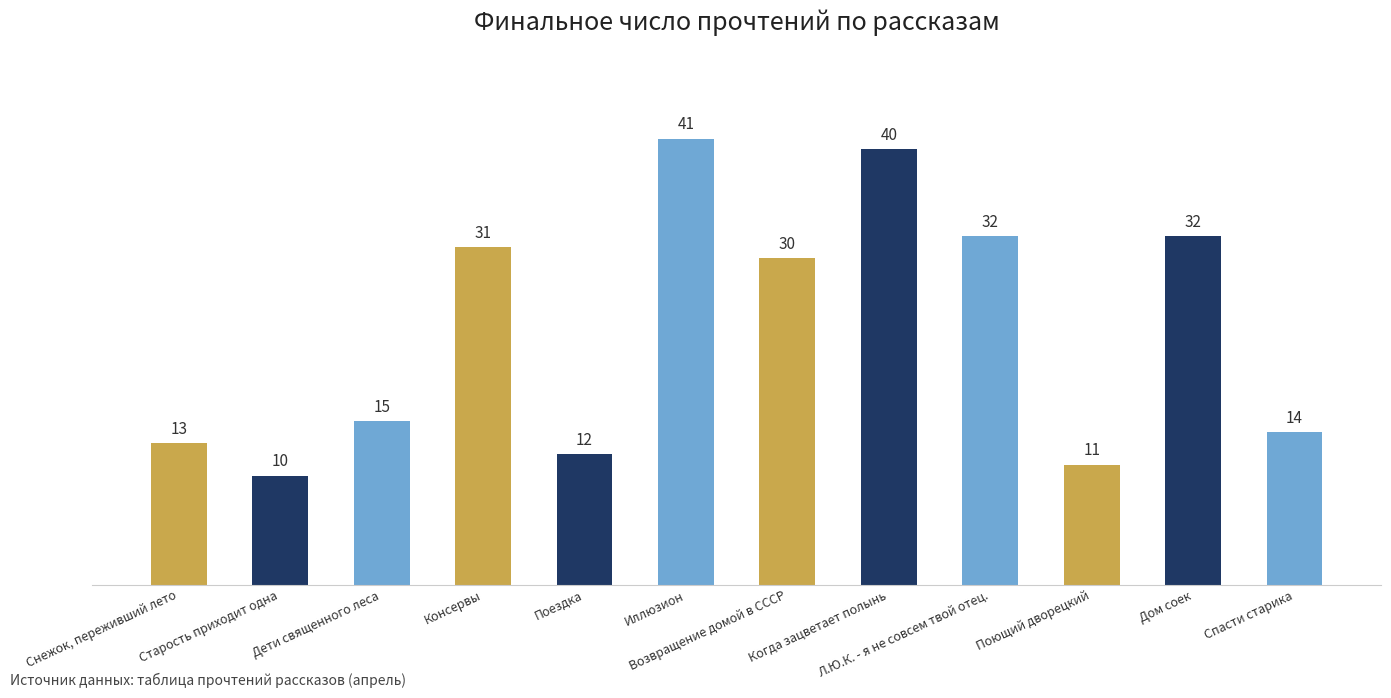

Reading right to left, what are all the values shown in this chart?

Спасти старика=14	Дом соек=32	Поющий дворецкий=11	Л.Ю.К. - я не совсем твой отец.=32	Когда зацветает полынь=40	Возвращение домой в СССР=30	Иллюзион=41	Поездка=12	Консервы=31	Дети священного леса=15	Старость приходит одна=10	Снежок, переживший лето=13